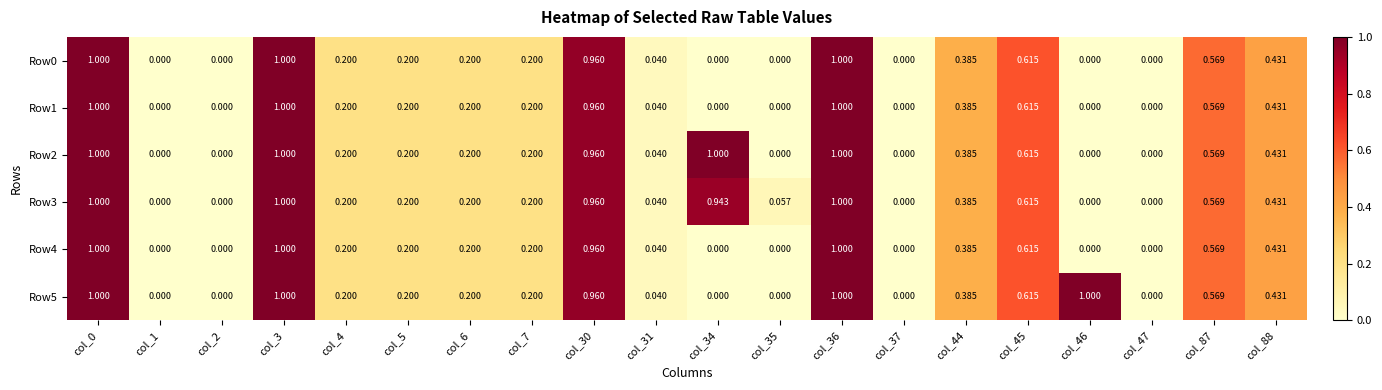

Is the value of Row1 at col_3 greater than the value of Row4 at col_88?

Yes